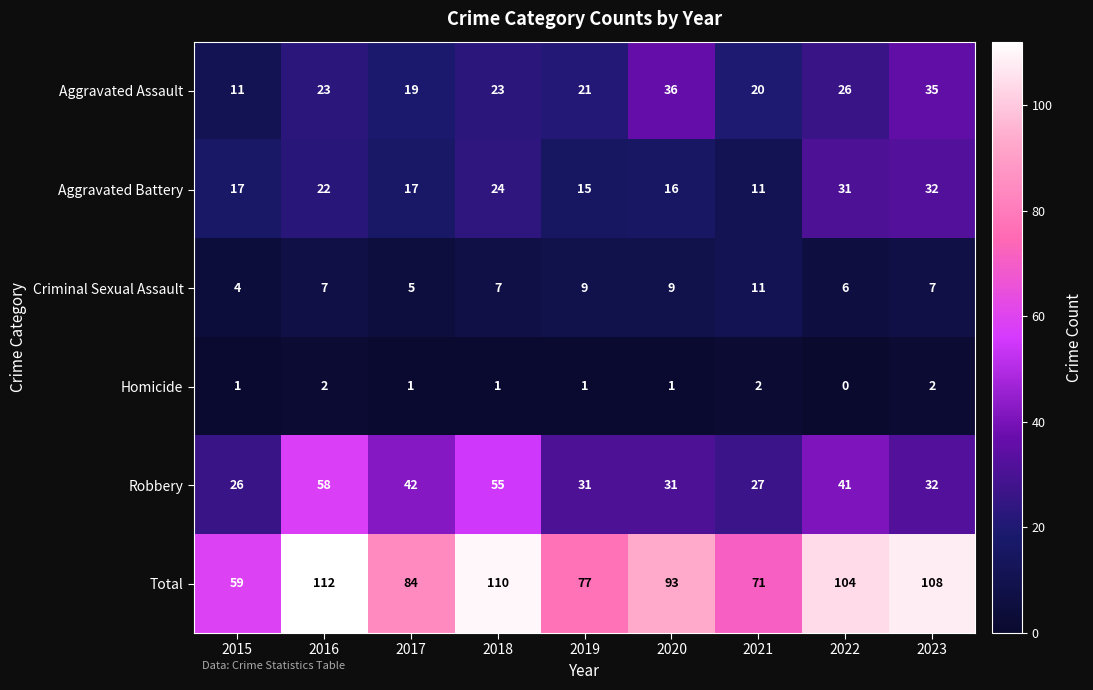

Read the Total value at 2018, to the nearest 10.

110